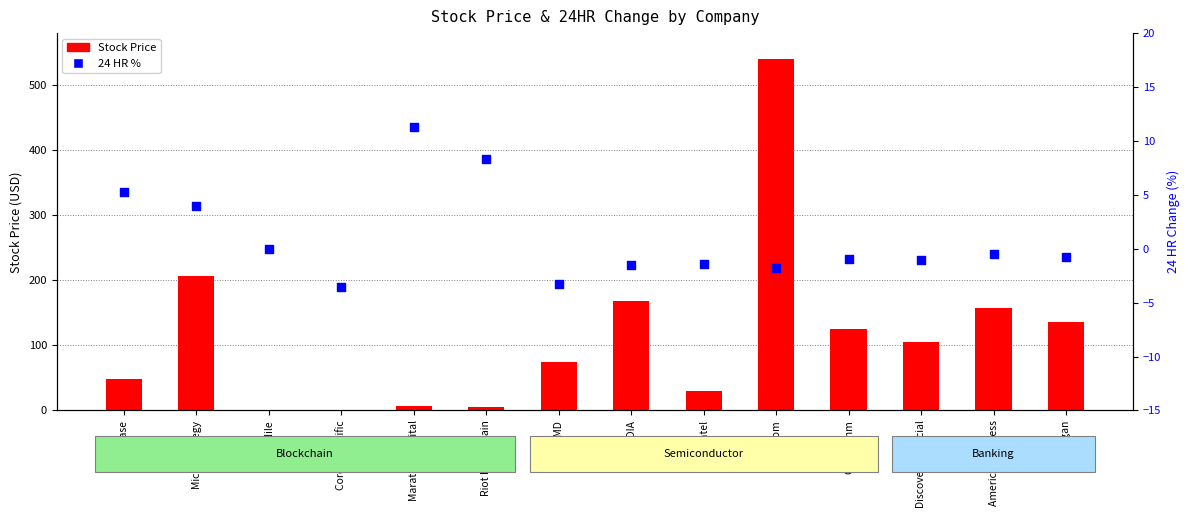

Which series has the widest spread of Y values?

Stock Price